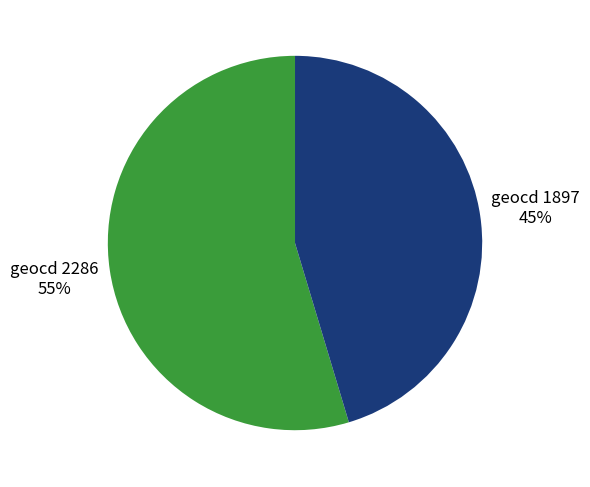

How many slices are in this pie chart?

2